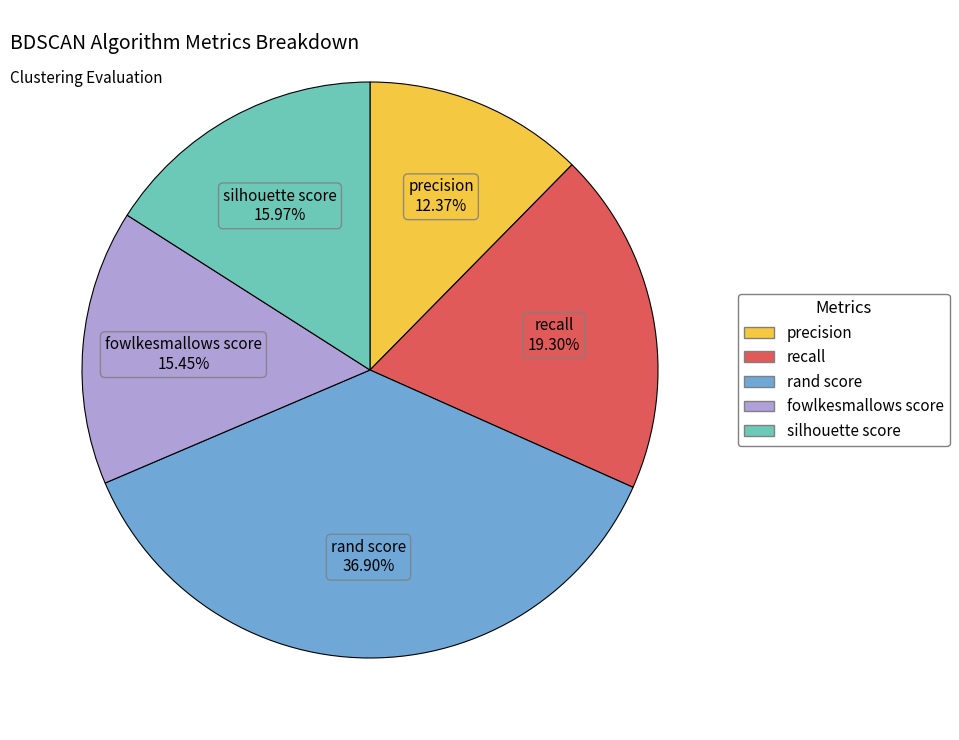

Between precision and recall, which is larger?

recall